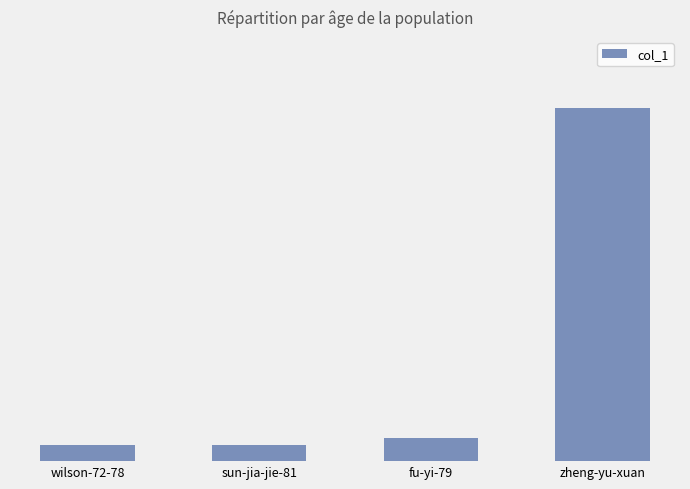

Approximately how many times larger is the value at zheng-yu-xuan compared to wilson-72-78?

22.5